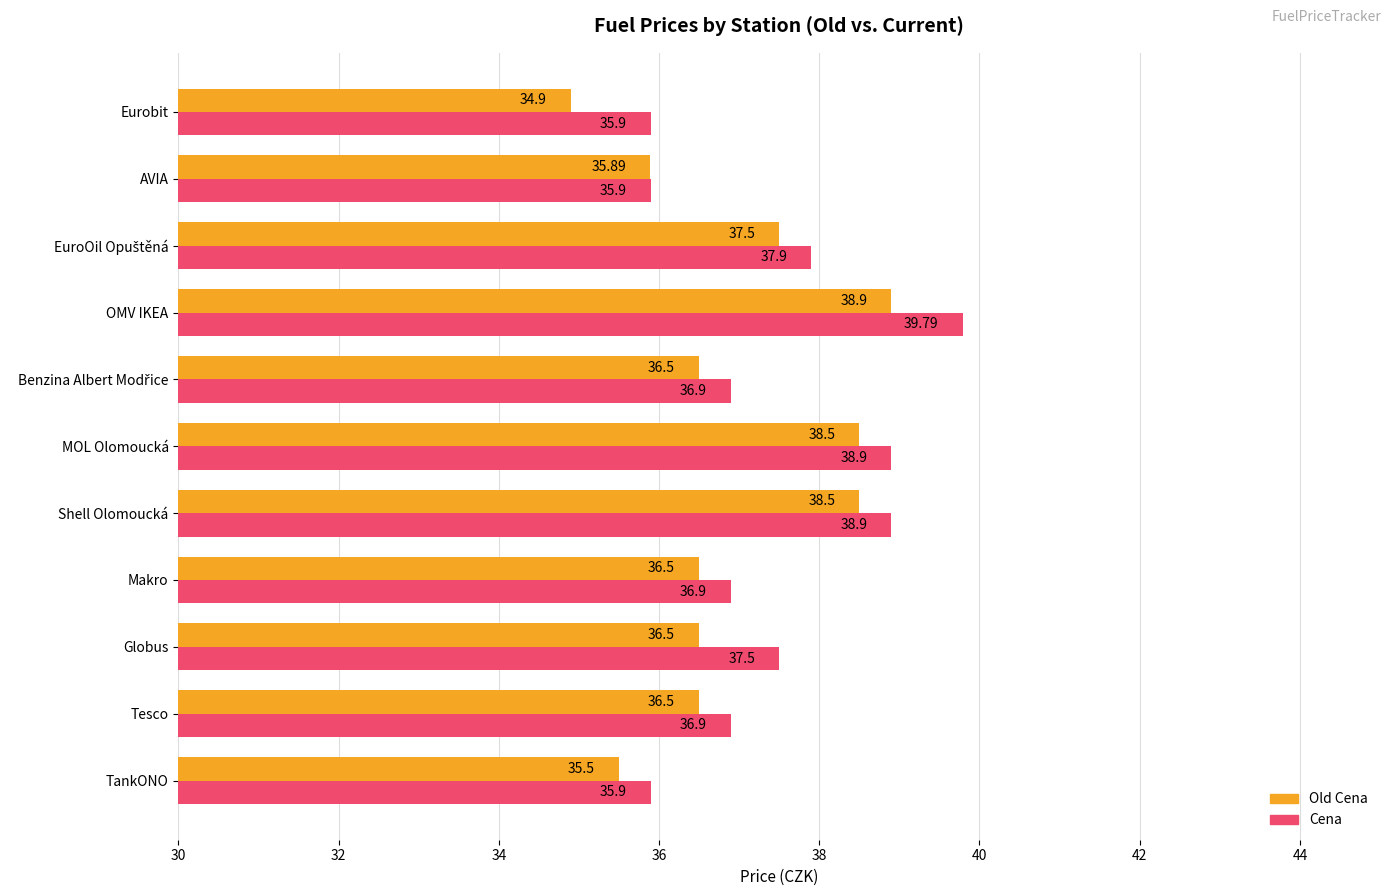

How many data points in Cena are less than 36?

3